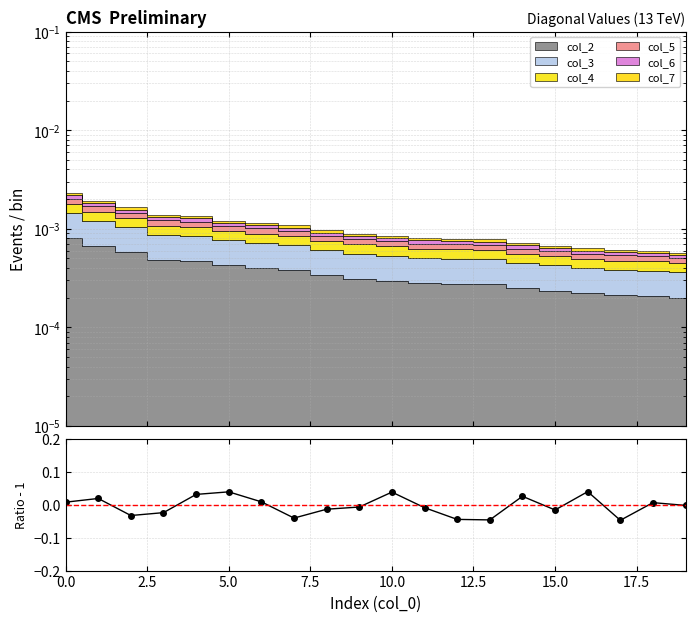

How many values are above zero?

9